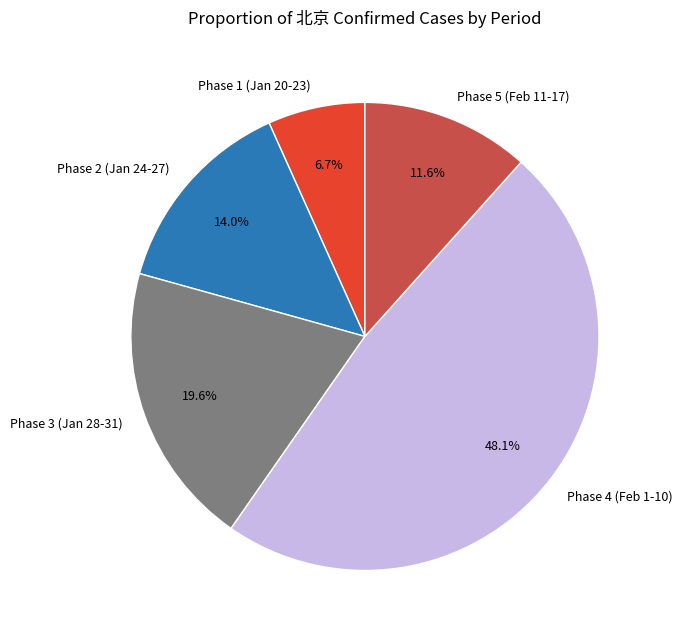

Rank the categories by value from highest to lowest.

Phase 4 (Feb 1-10), Phase 3 (Jan 28-31), Phase 2 (Jan 24-27), Phase 5 (Feb 11-17), Phase 1 (Jan 20-23)